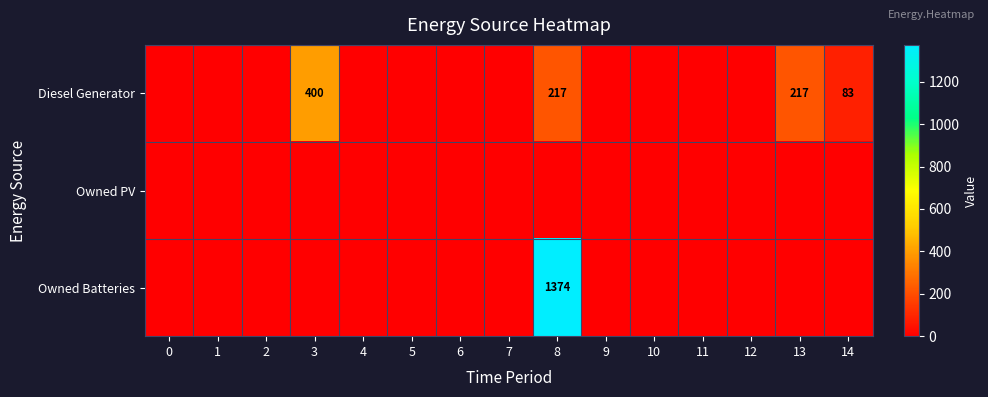

How many data points in Owned Batteries are above 0?

1